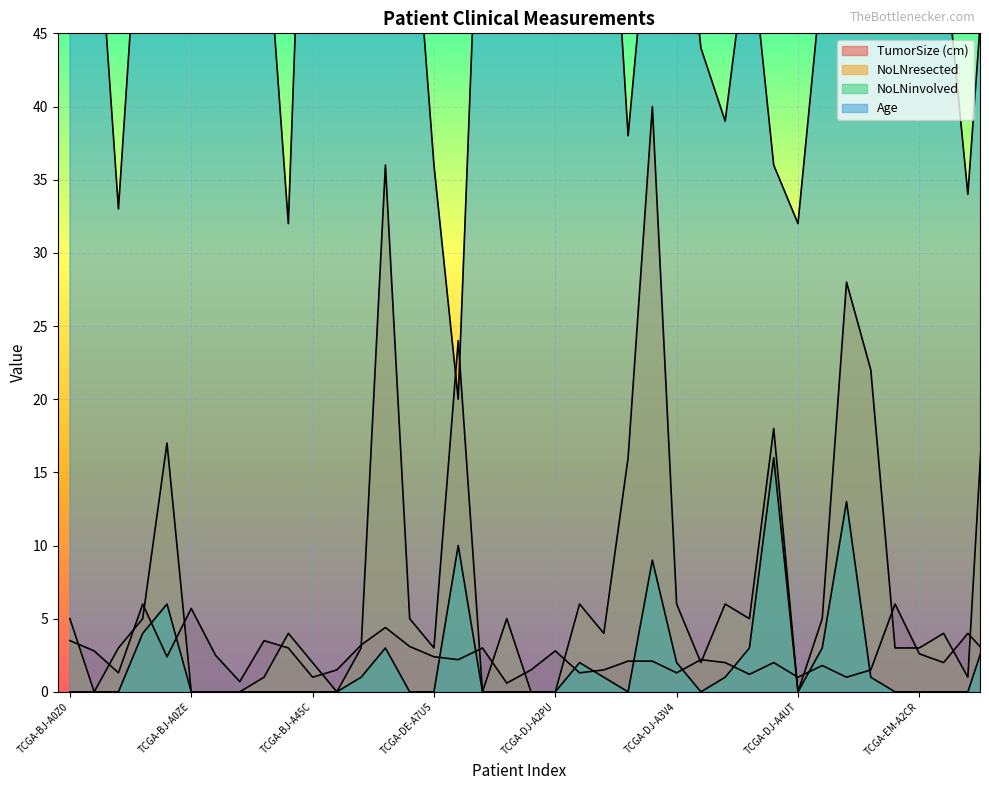

What is the label of the 33rd point from the left?

TCGA-E3-A3E5